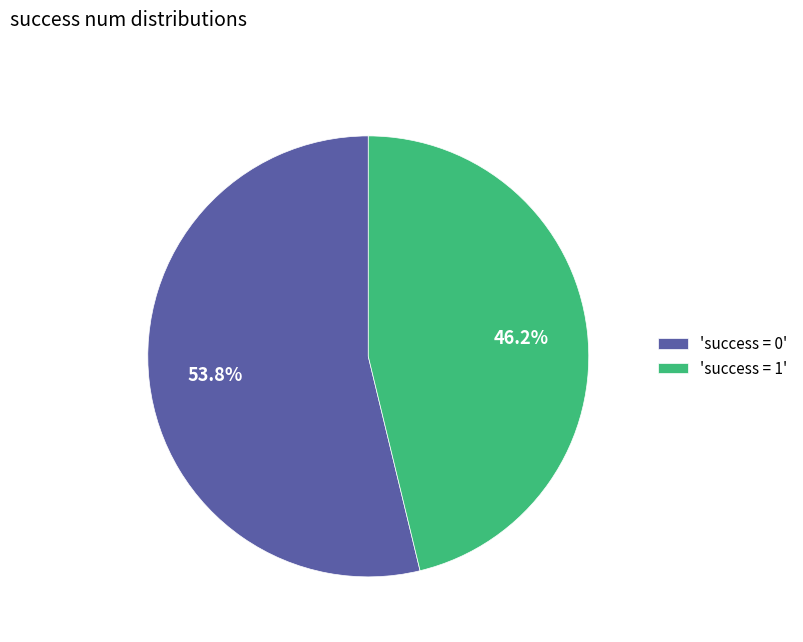

Which slice represents more than half of the pie?

'success = 0'